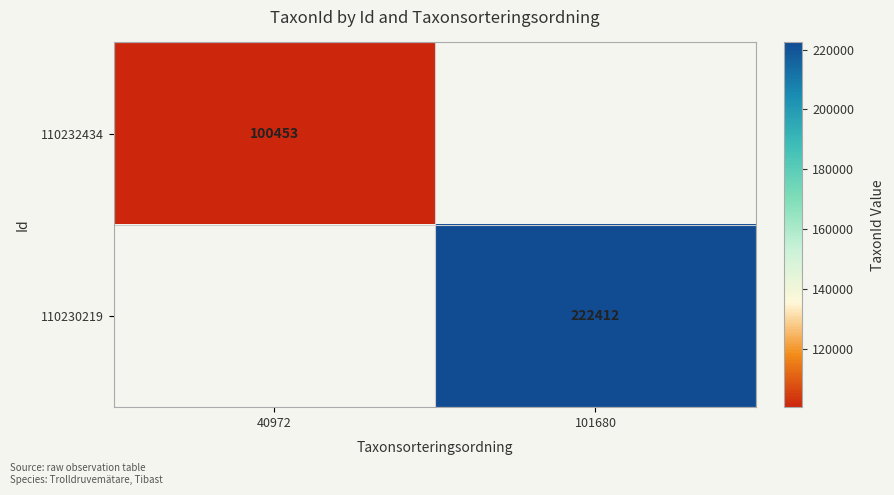

The value of 110232434 at 40972 is 100453. True or false?

True